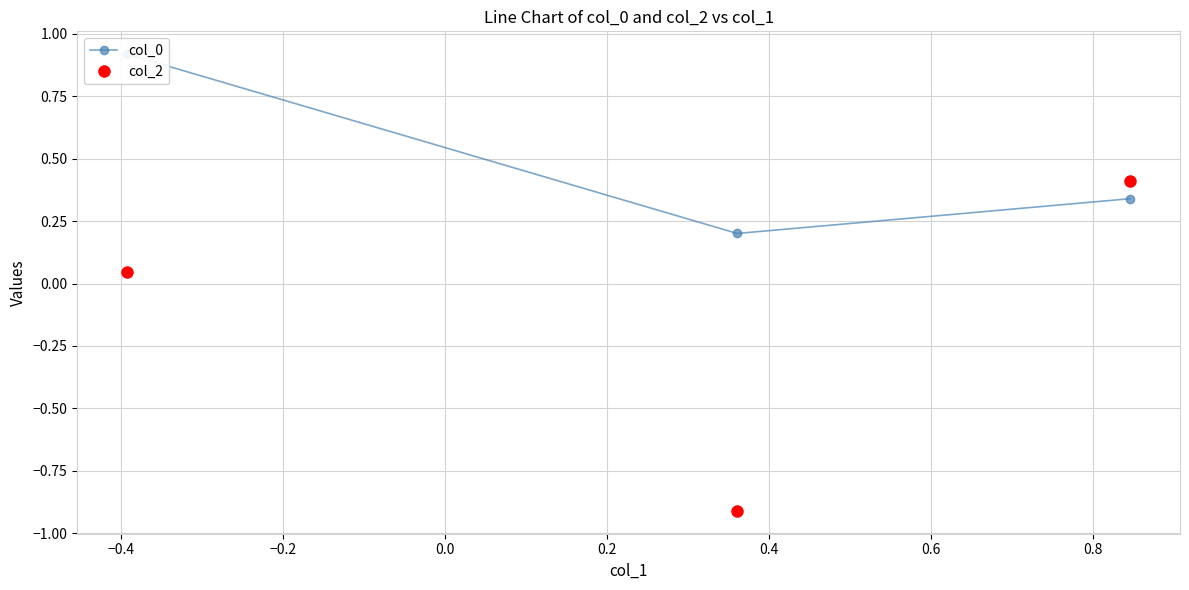

What is the value of the col_2 point at the 3rd from the left?

0.4